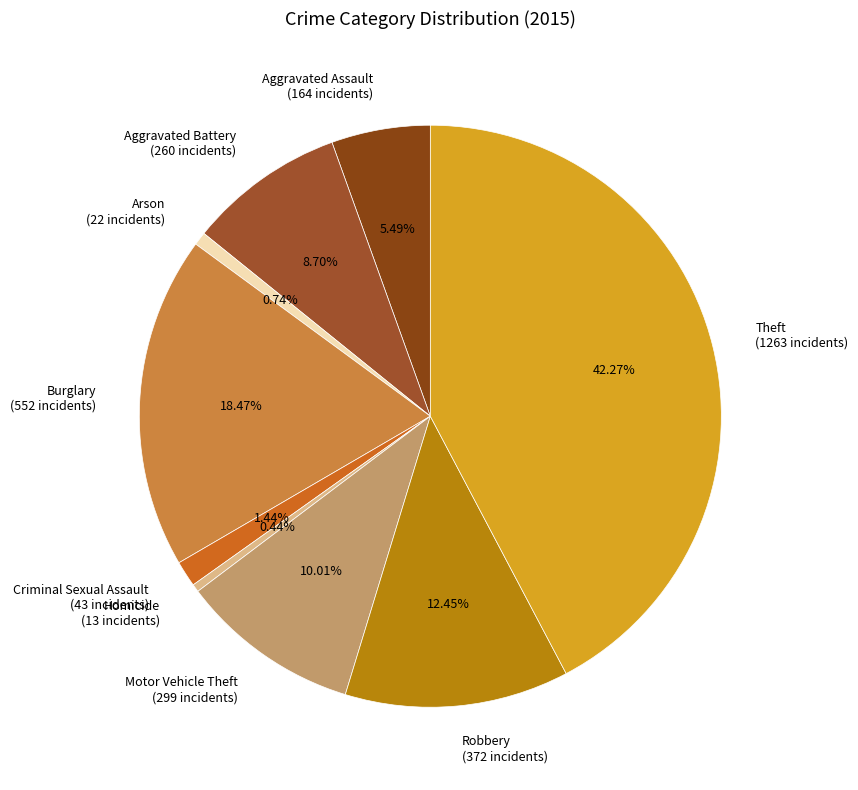

To the nearest percent, what is the difference between the Criminal Sexual Assault and Aggravated Battery slice percentages?

7%